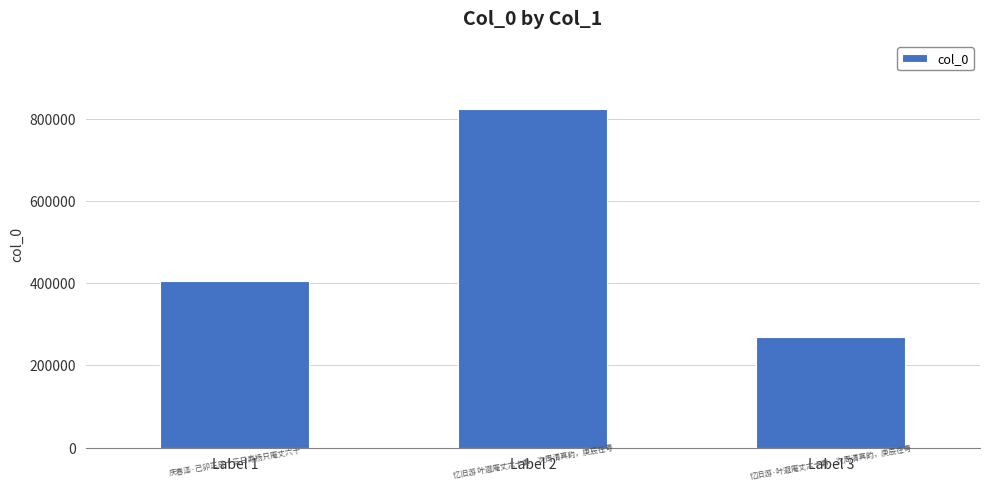

The value at Label 1 is 598844. True or false?

False